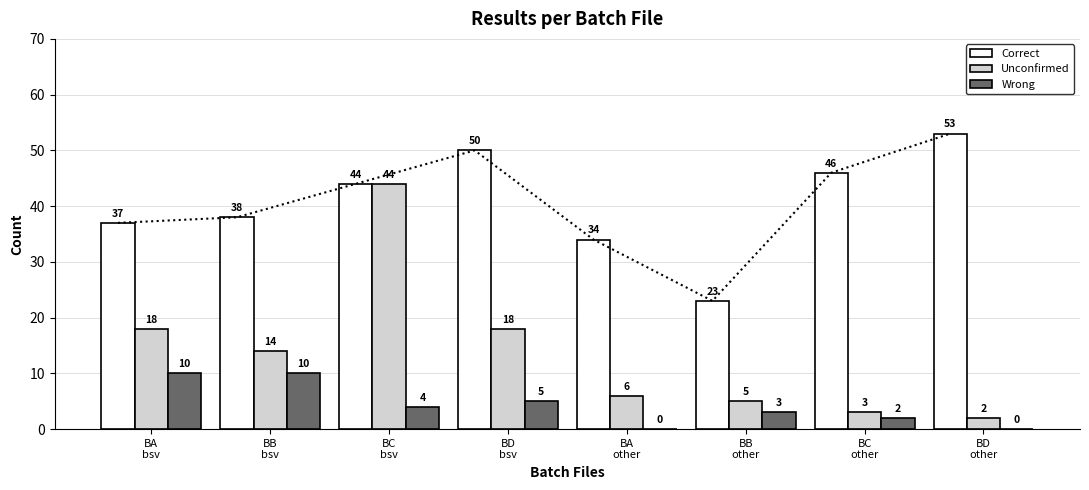

Which category has the highest value in the Unconfirmed series?

BC
bsv